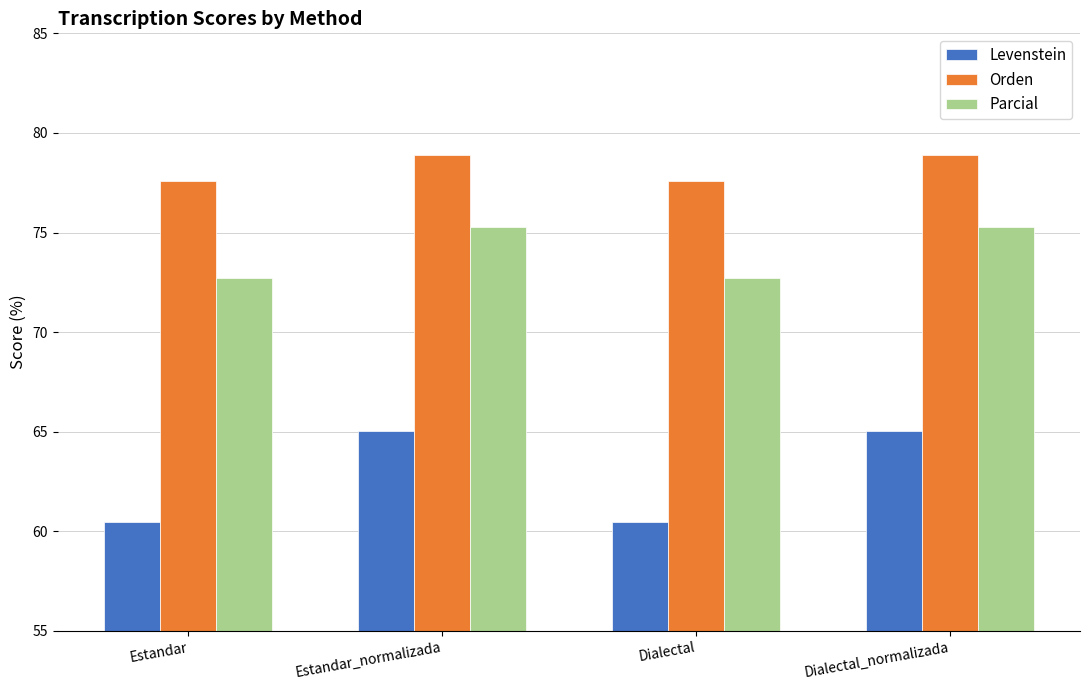

Which series has the largest total across all categories?

Orden